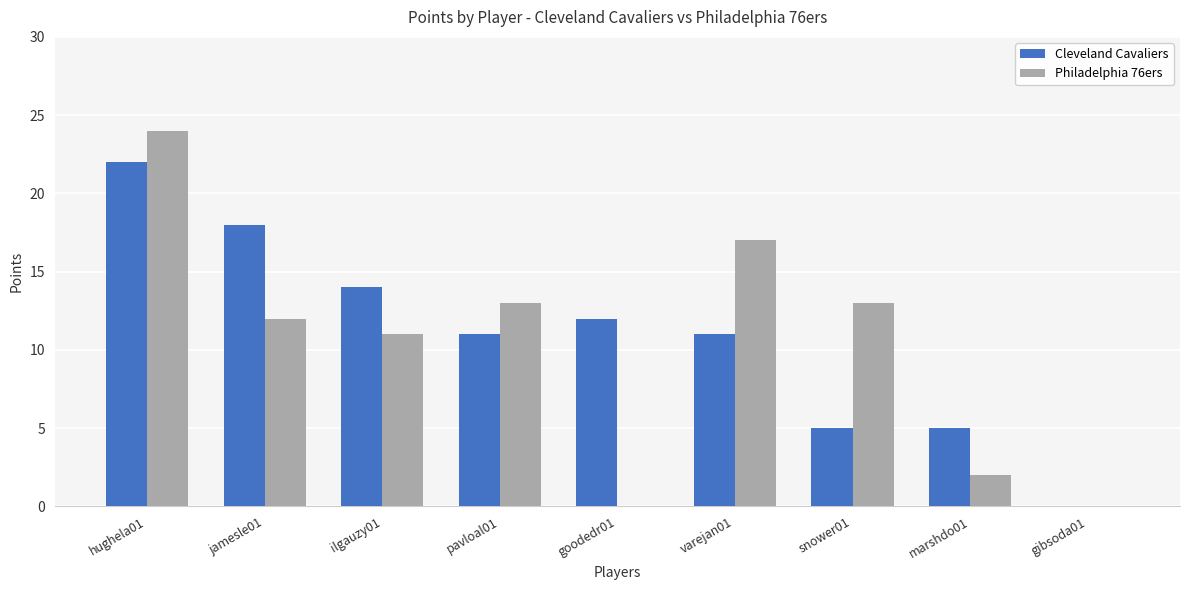

At which label does Cleveland Cavaliers reach its peak?

hughela01